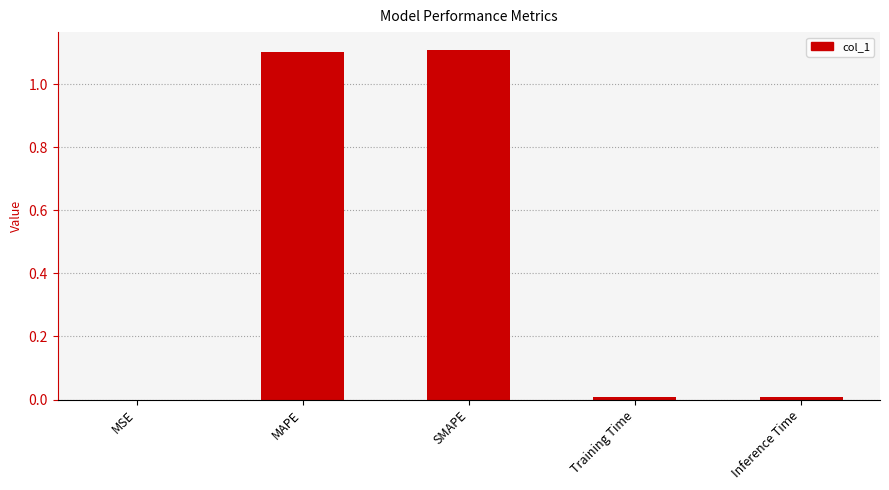

The chart shows a value of 1.1 at SMAPE. True or false?

True